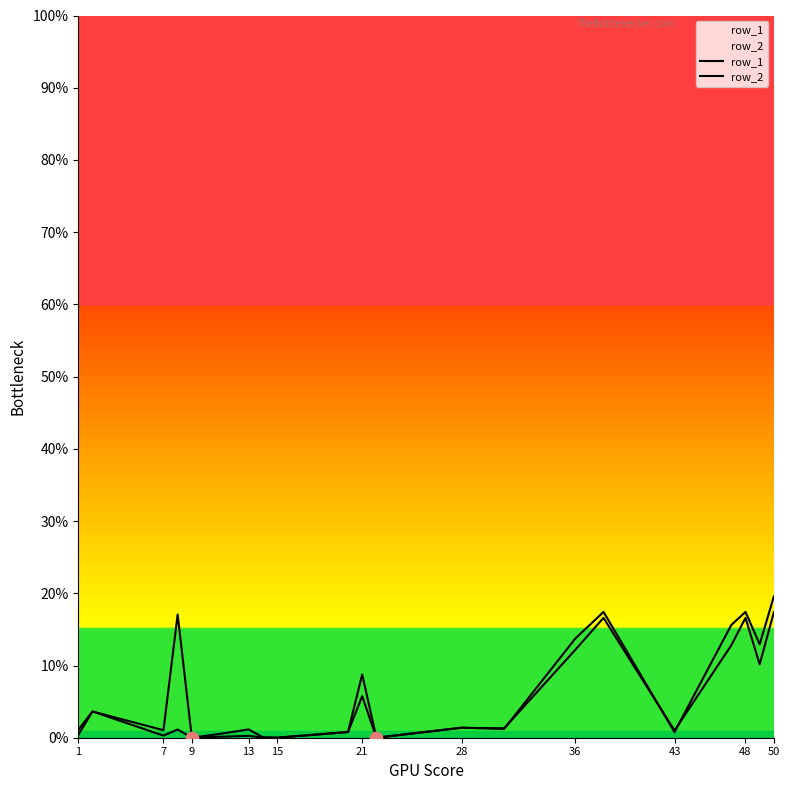

What are all the series names shown in the legend?

row_1, row_2